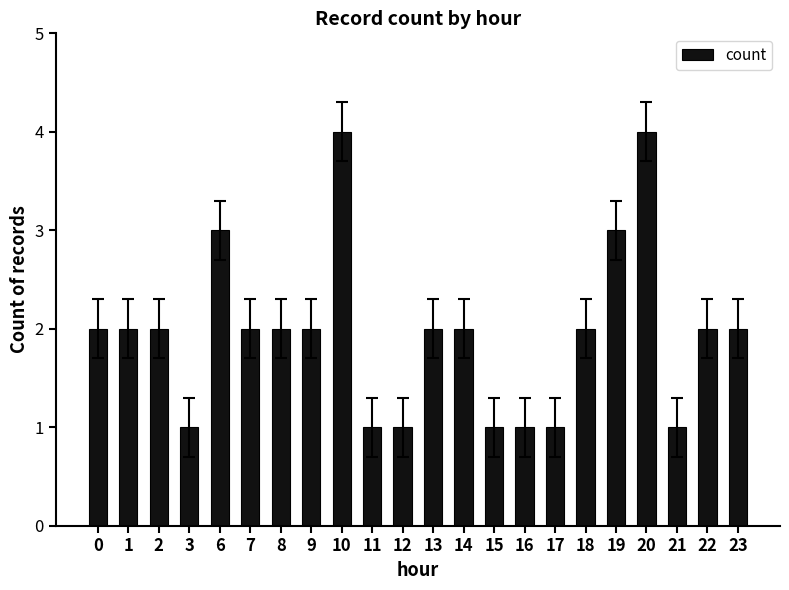

What is the difference between the values at 15 and 18?

1